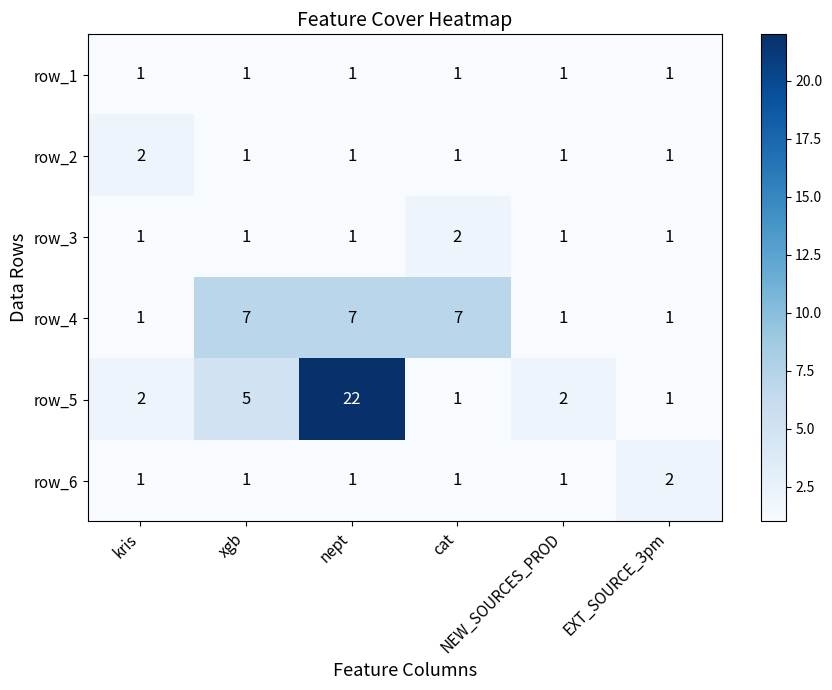

What is the greatest value displayed?

22